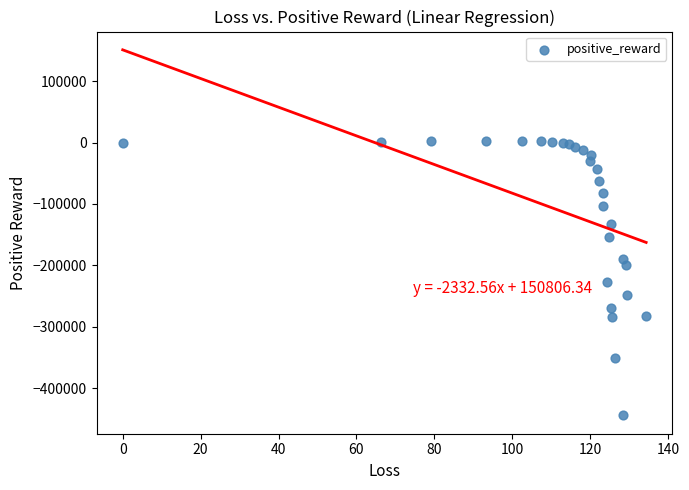

What Y value in the scatter plot is closest to -220721?

-227608.4